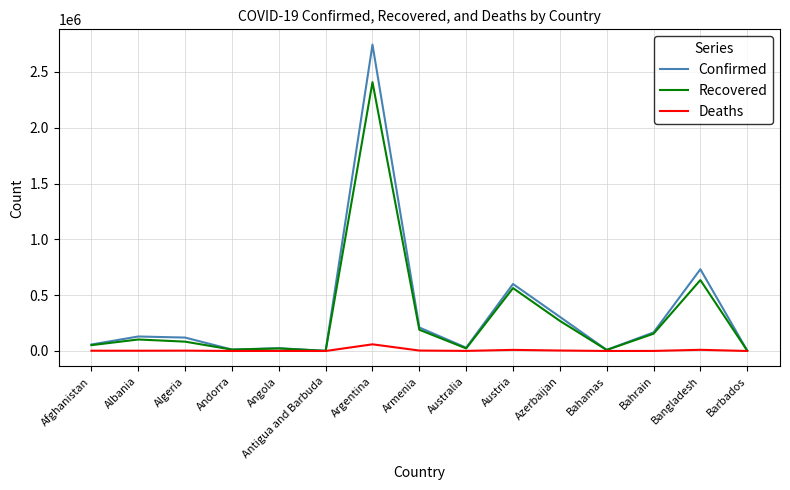

At how many categories does at least one series exceed 1555746?

1